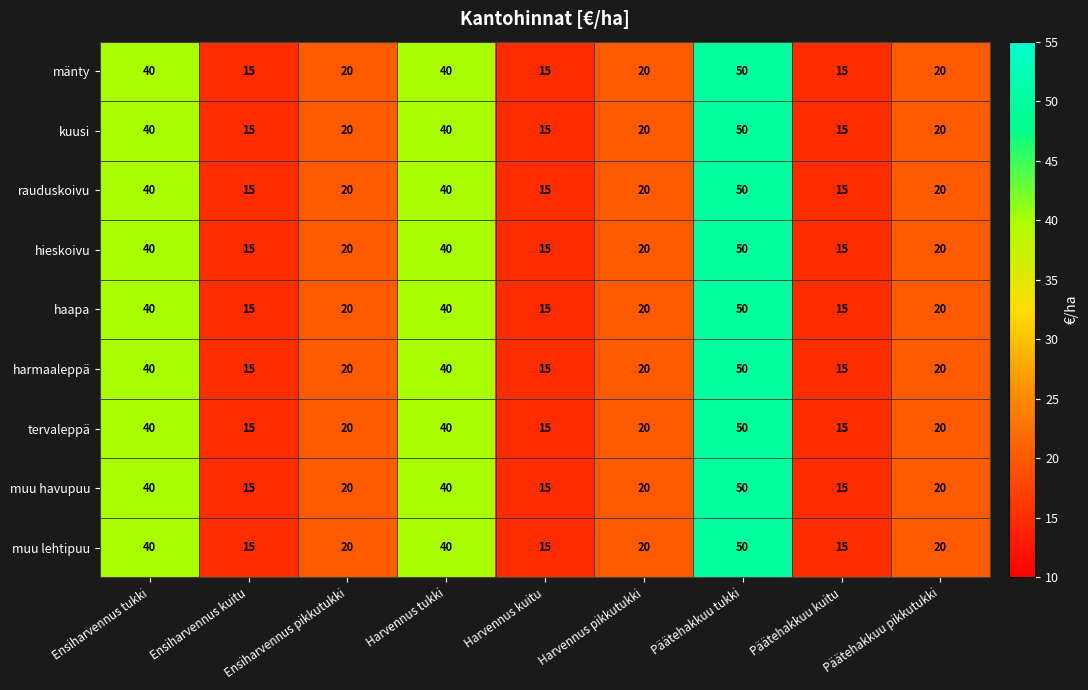

What is the approximate value of tervaleppä at Ensiharvennus pikkutukki?

20